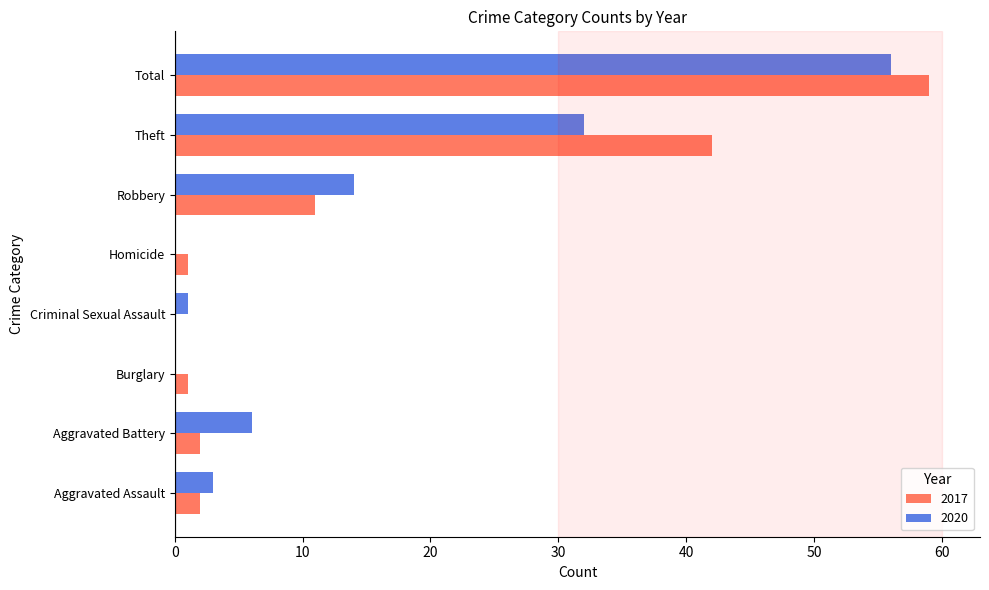

How many categories are shown in the chart?

8